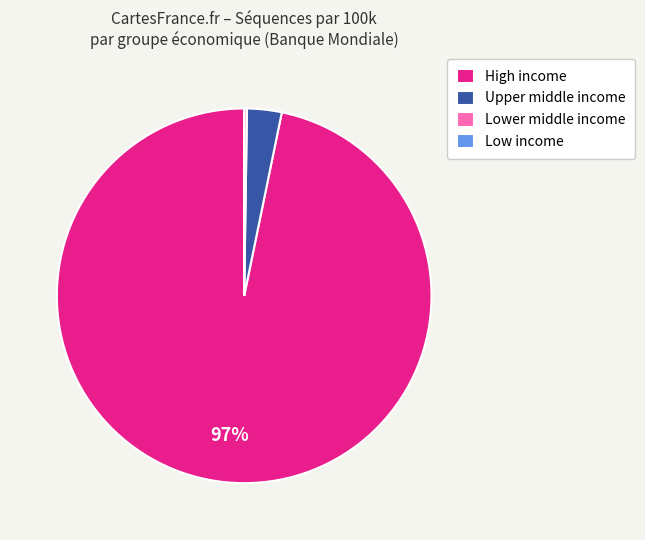

Does High income represent more than half of the total?

Yes